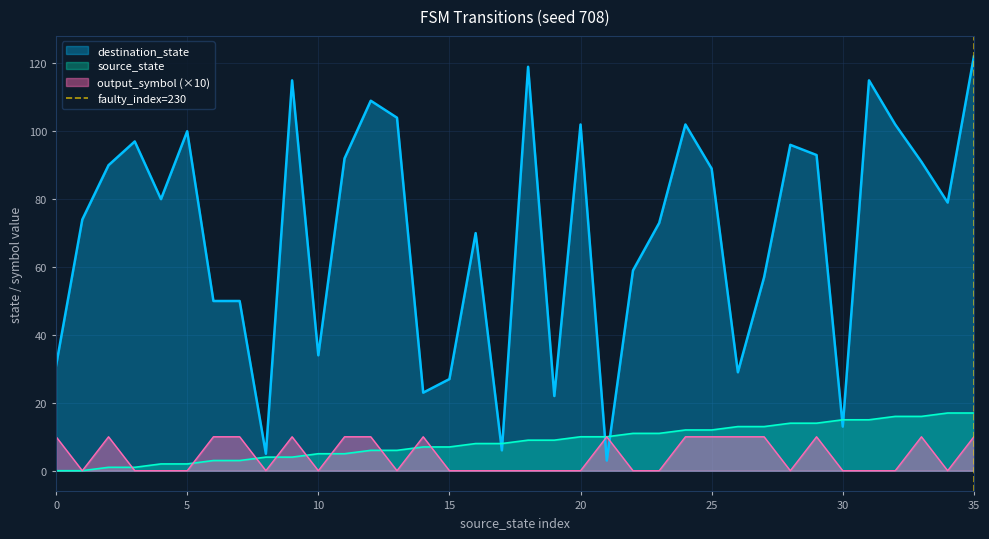

Does the chart display data point markers on the line(s)?

No